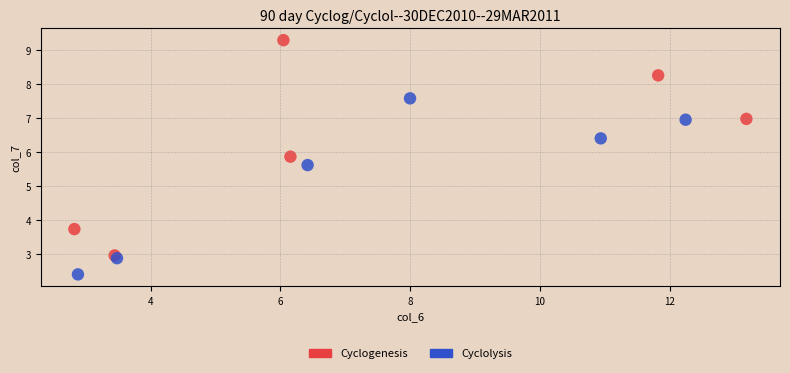

What are all the series names shown in the legend?

Cyclogenesis, Cyclolysis